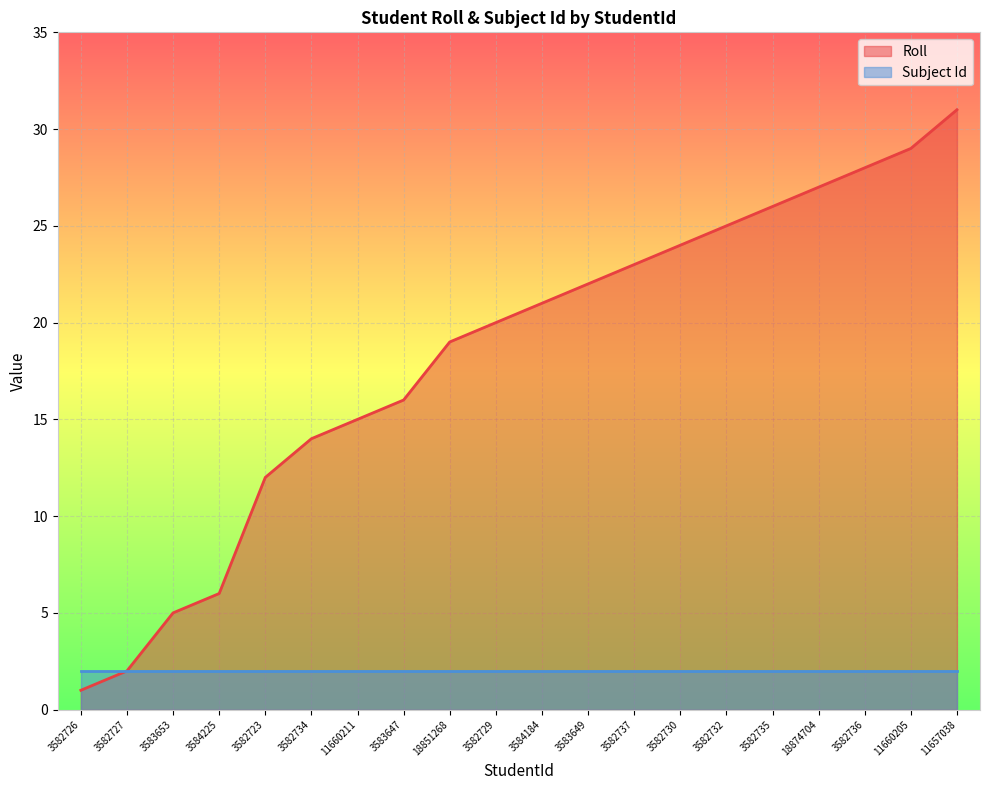

Reading right to left, list all the values displayed in this chart.

11657038=31	11660205=29	3582736=28	18874704=27	3582735=26	3582732=25	3582730=24	3582737=23	3583649=22	3584184=21	3582729=20	18851268=19	3583647=16	11660211=15	3582734=14	3582723=12	3584225=6	3583653=5	3582727=2	3582726=1